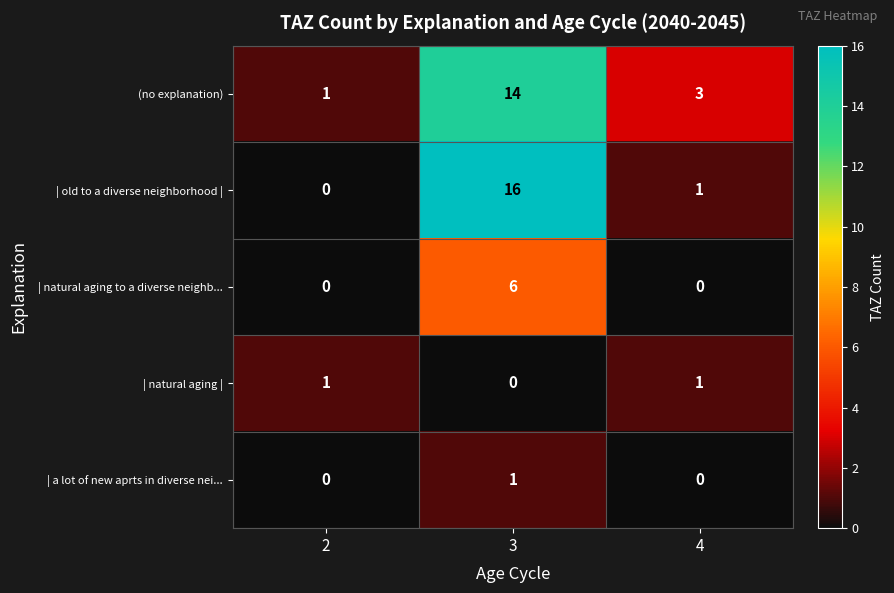

The value of | old to a diverse neighborhood | at 2 is 0. True or false?

True